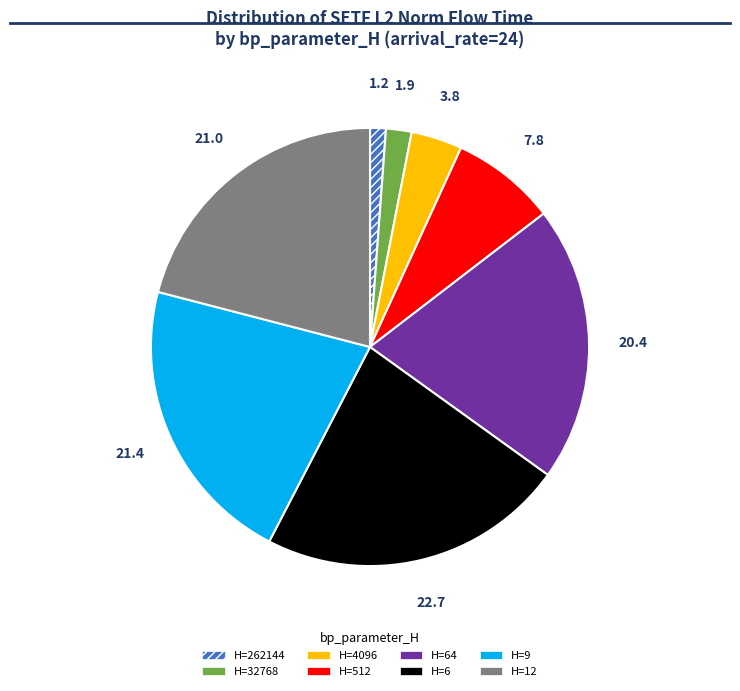

Is there a majority slice in this chart?

No